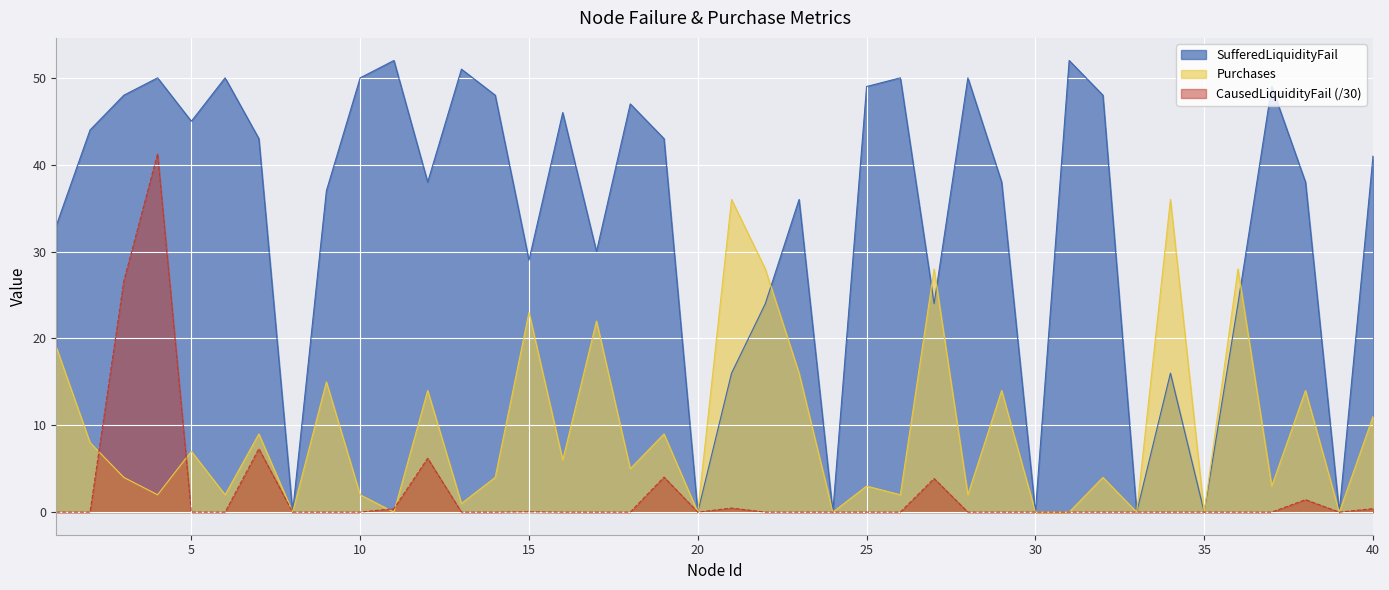

Which series has the widest spread of values?

SufferedLiquidityFail